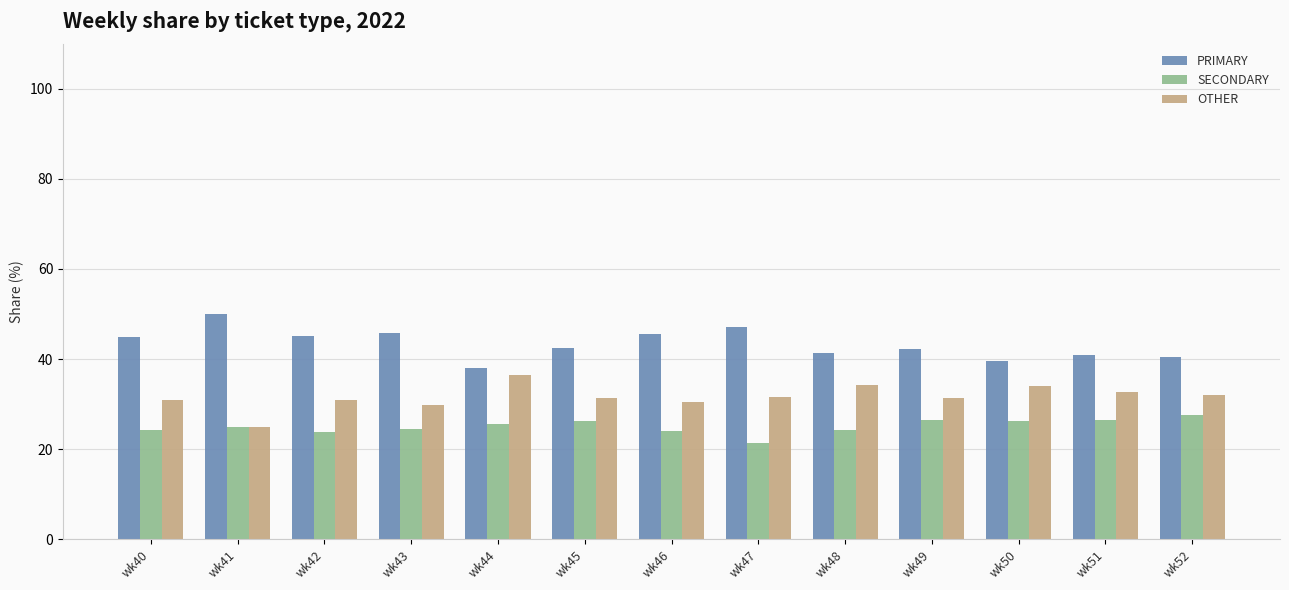

Rank the series at wk40 from lowest to highest value.

SECONDARY, OTHER, PRIMARY